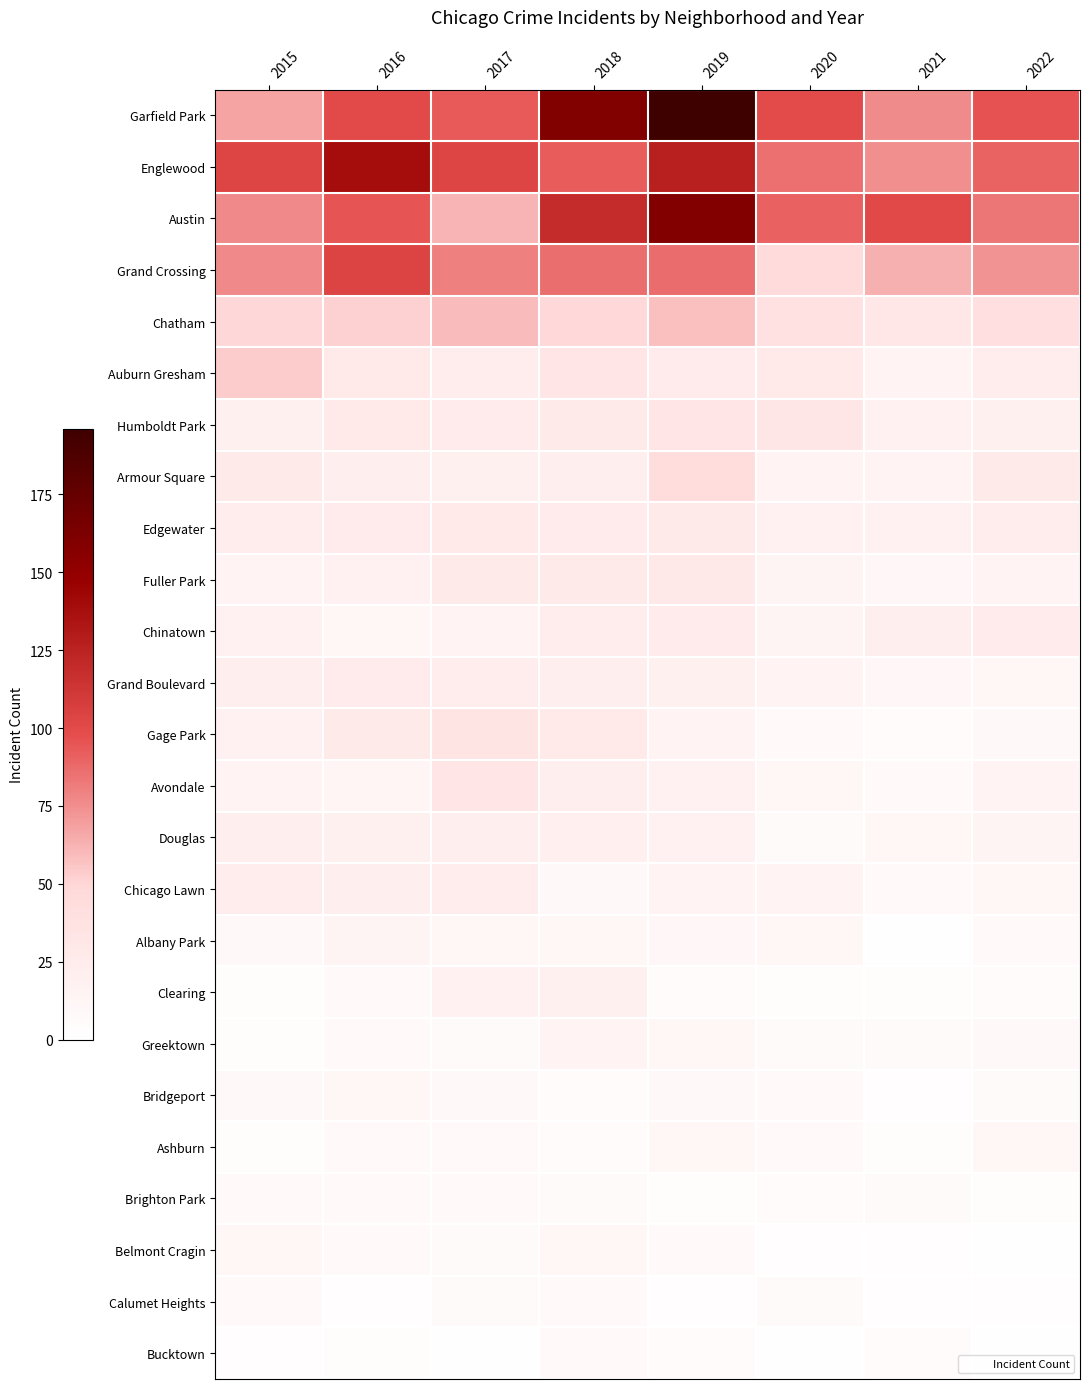

What is the difference between the highest and lowest values at 2021?

100